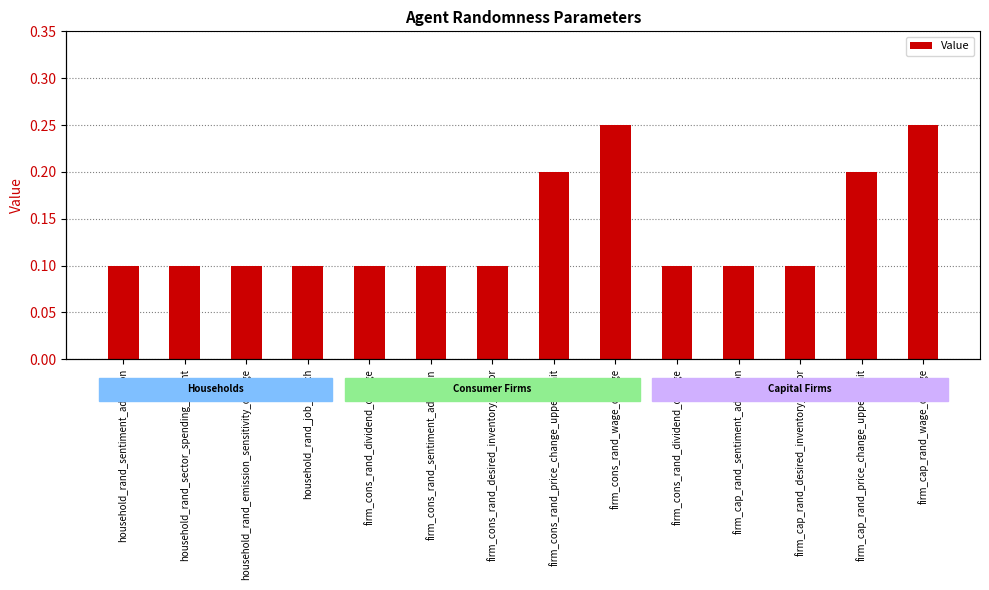

What is the greatest value displayed?

0.2